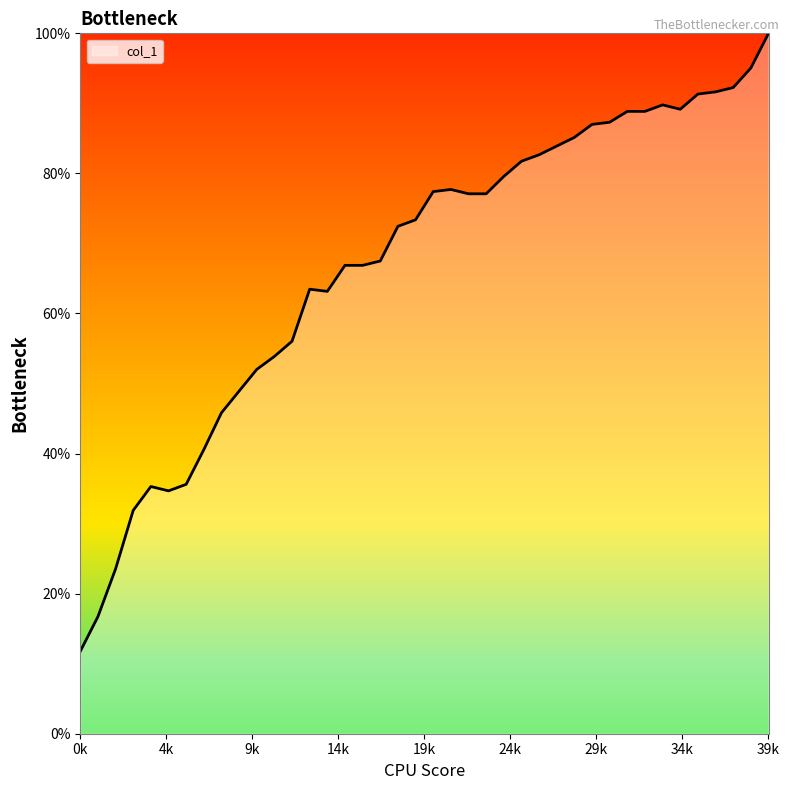

True or false: there are more than 2 points higher than both neighbors.

True